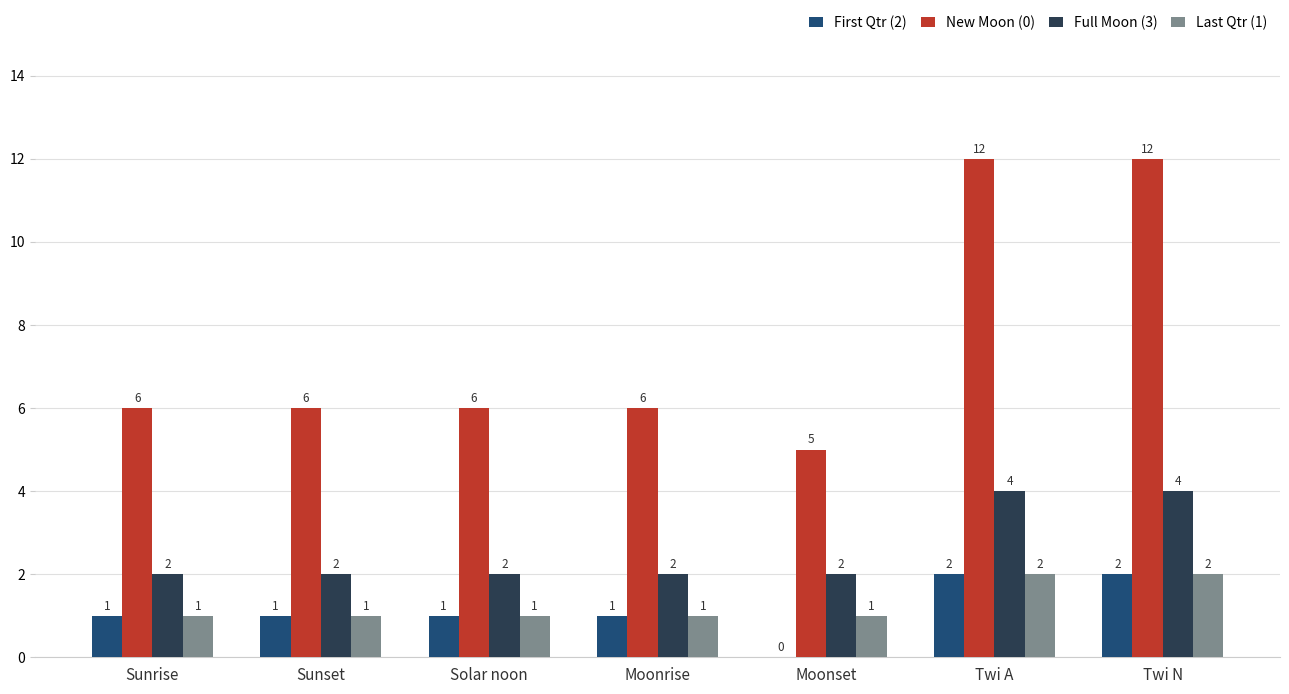

Is it true that Last Qtr (1) equals 2 at Twi A?

True